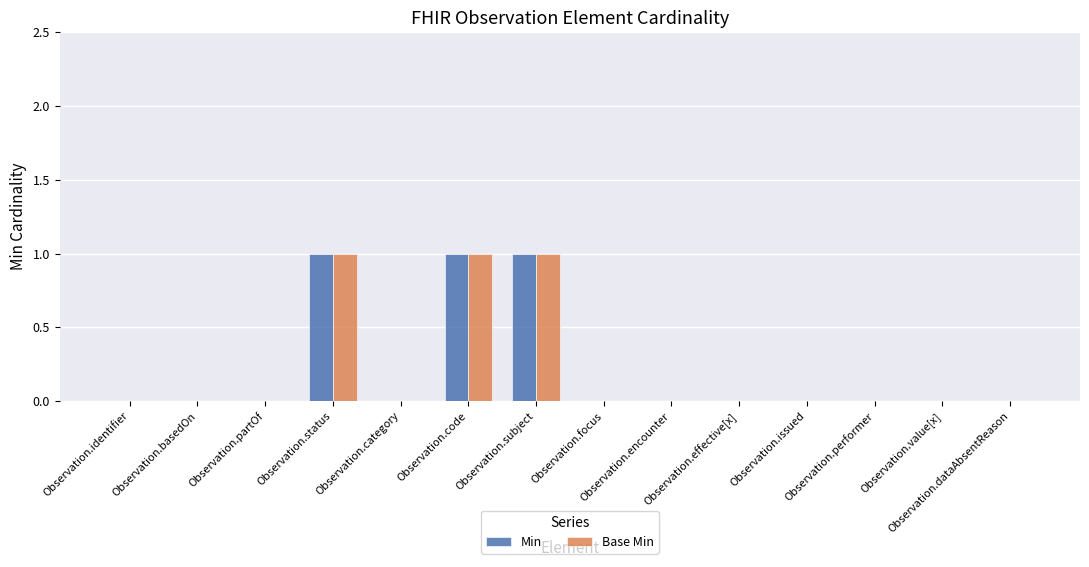

What is the sum of all Base Min values?

3